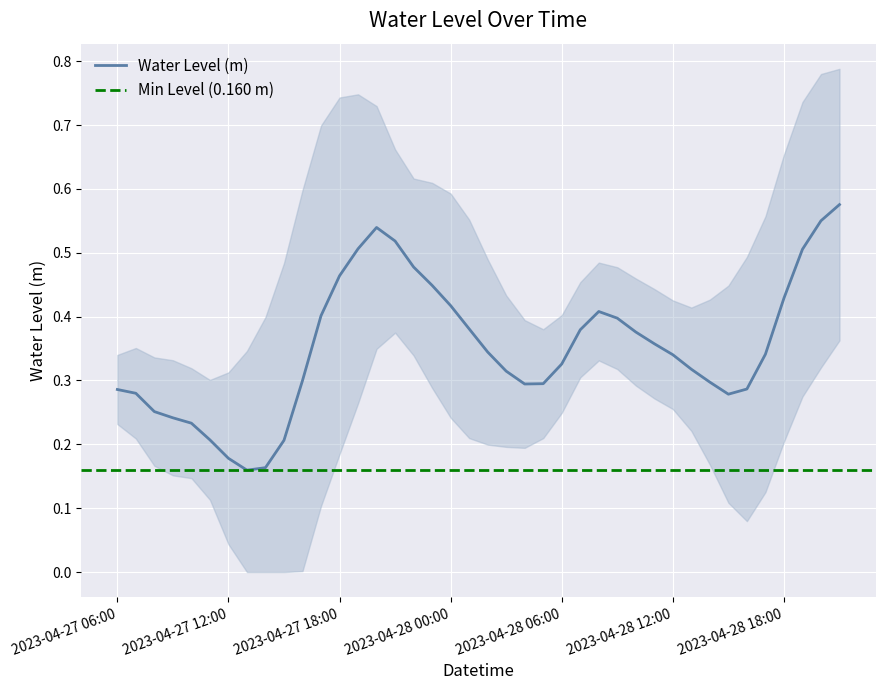

What is the label of the 2nd point from the right?

2023-04-28 20:00